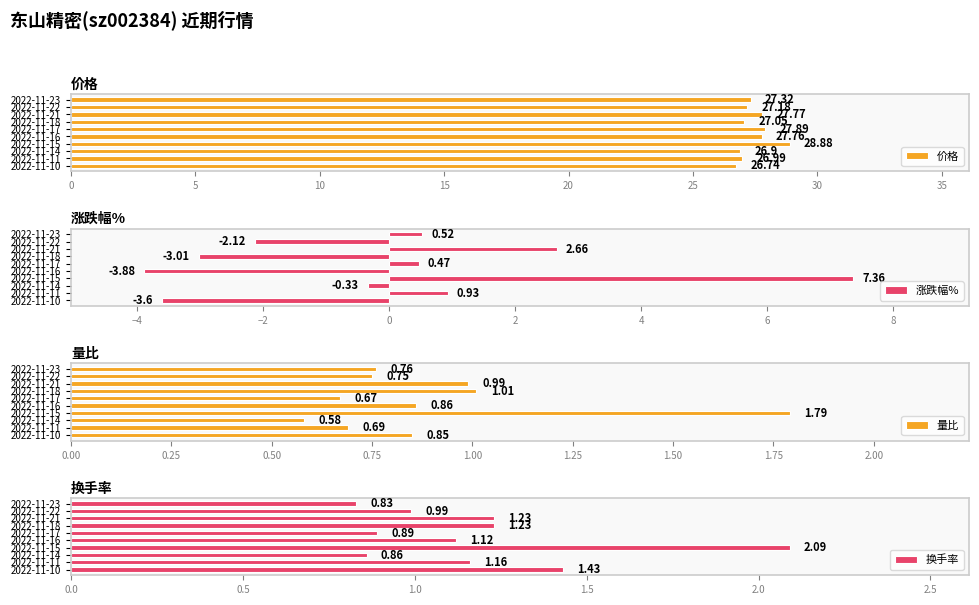

Reading left to right, extract all data points from this chart.

价格: 27.3	27.2	27.8	27.1	27.9	27.8	28.9	26.9	27.0	26.7
涨跌幅%: 0.5	-2.1	2.7	-3.0	0.5	-3.9	7.4	-0.3	0.9	-3.6
量比: 0.8	0.8	1.0	1.0	0.7	0.9	1.8	0.6	0.7	0.8
换手率: 0.8	1.0	1.2	1.2	0.9	1.1	2.1	0.9	1.2	1.4